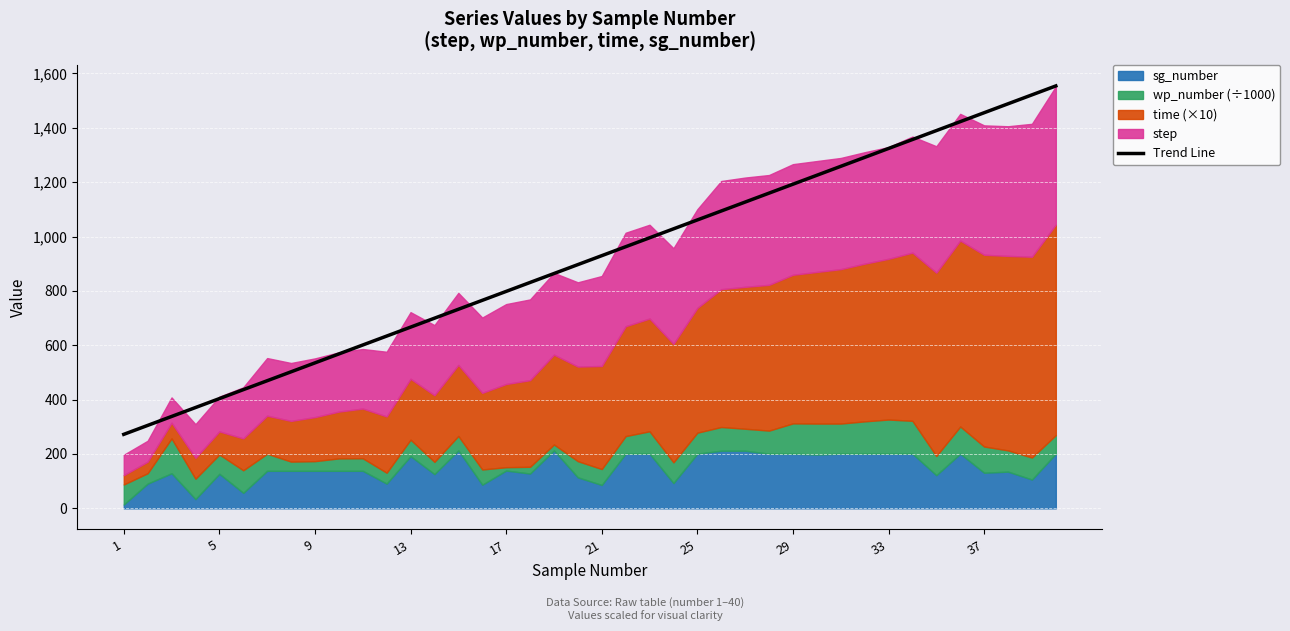

Count the number of values greater than 929.

20